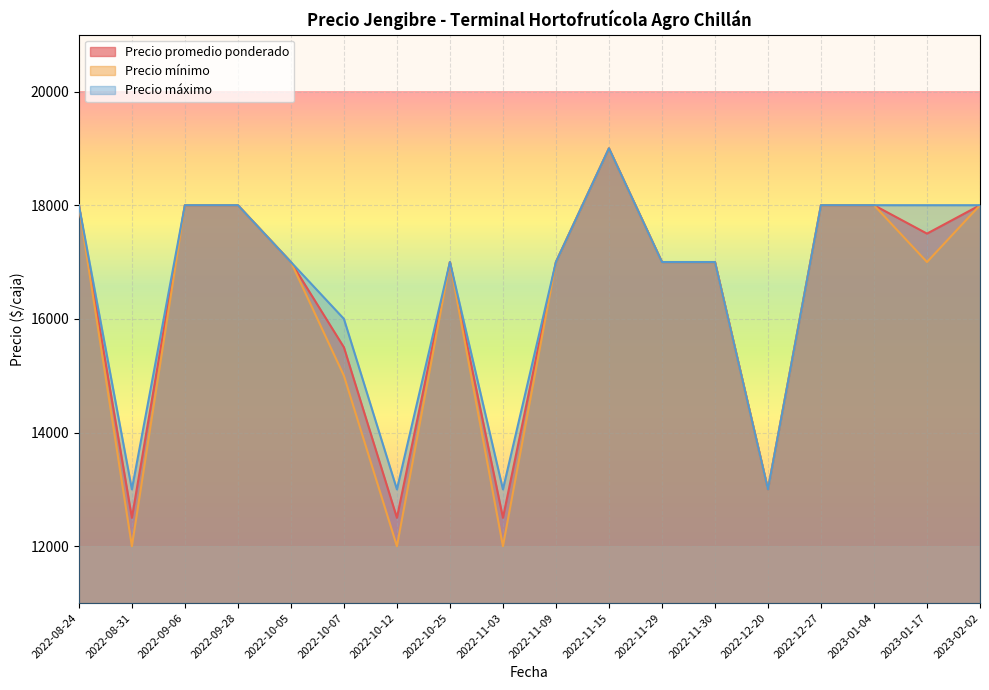

How many Precio mínimo values are between 15000 and 18000?

13